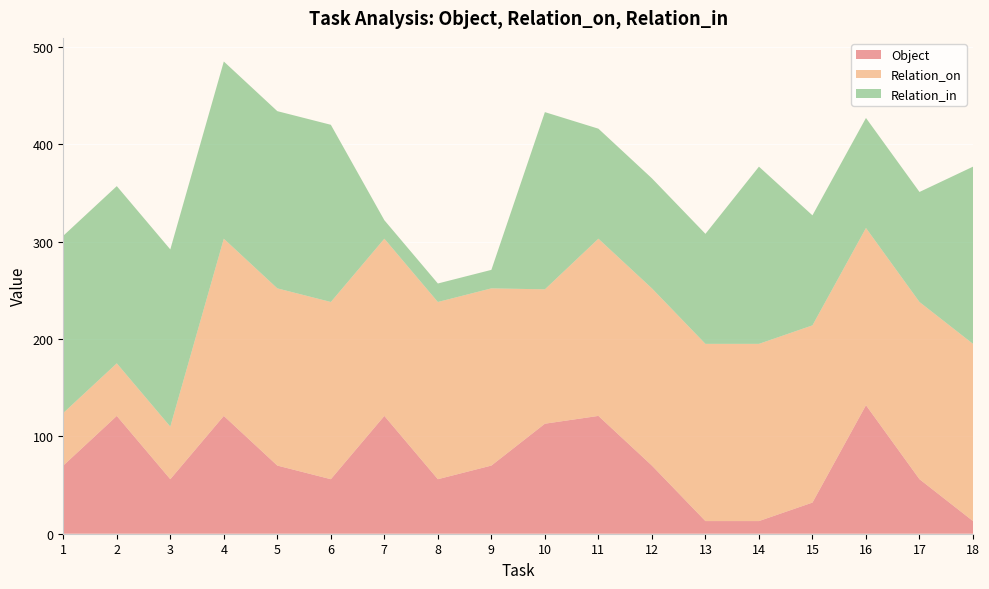

Reading right to left, what are all the values shown in this chart?

Object: 18=13	17=56	16=132	15=32	14=13	13=13	12=70	11=121	10=113	9=70	8=56	7=121	6=56	5=70	4=121	3=56	2=121	1=70
Relation_on: 18=182	17=182	16=182	15=182	14=182	13=182	12=182	11=182	10=138	9=182	8=182	7=182	6=182	5=182	4=182	3=54	2=54	1=54
Relation_in: 18=182	17=113	16=113	15=113	14=182	13=113	12=113	11=113	10=182	9=19	8=19	7=19	6=182	5=182	4=182	3=182	2=182	1=182